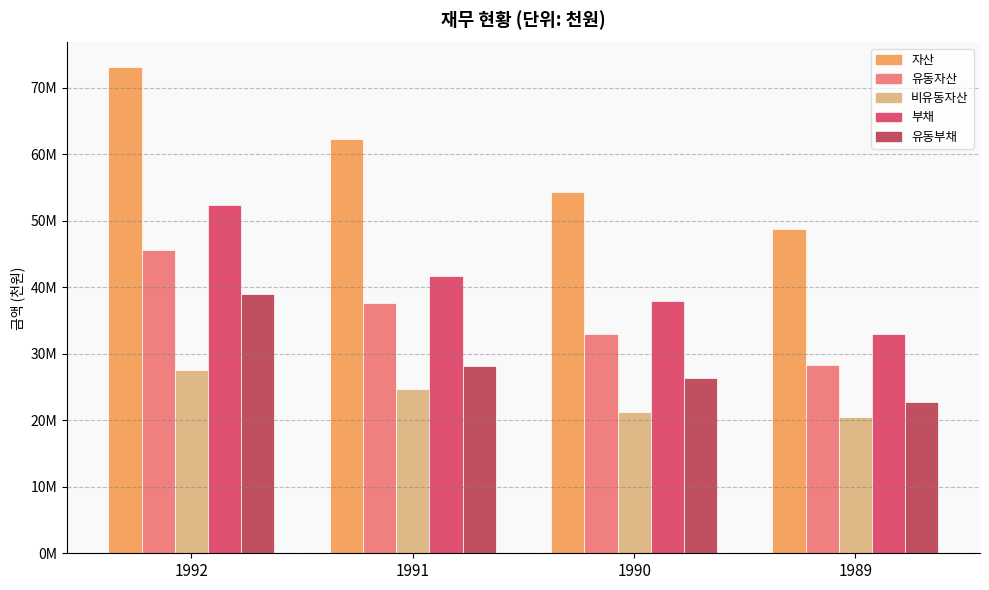

List the series in order of their peak value, lowest first.

비유동자산, 유동부채, 유동자산, 부채, 자산